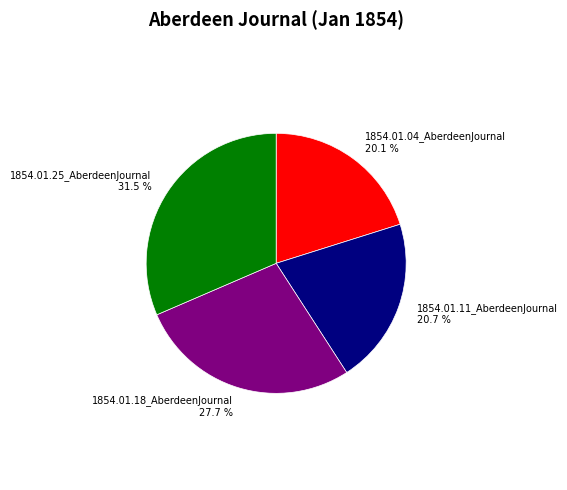

What is the smallest slice in the pie chart?

1854.01.04_AberdeenJournal